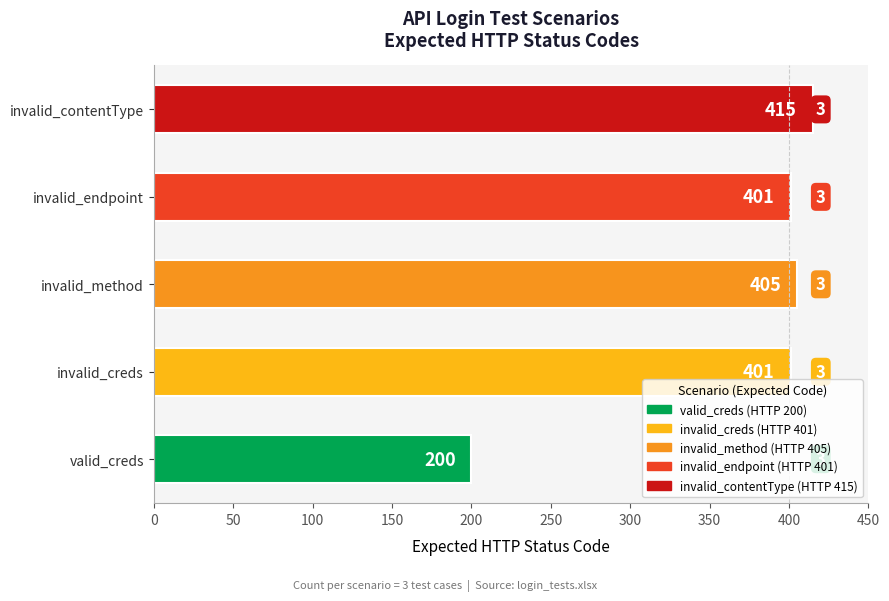

Which has a higher value, invalid_endpoint or invalid_method?

invalid_method